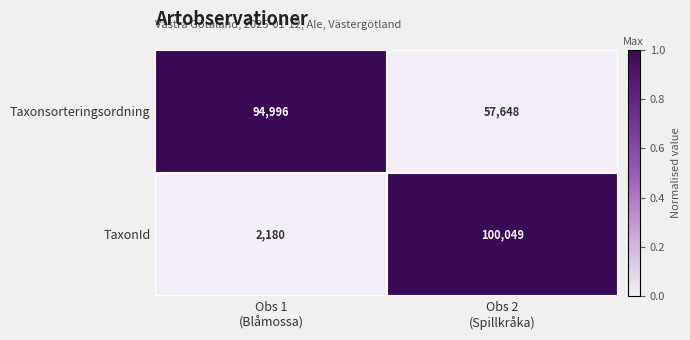

What is the sum of all Taxonsorteringsordning values?

152644